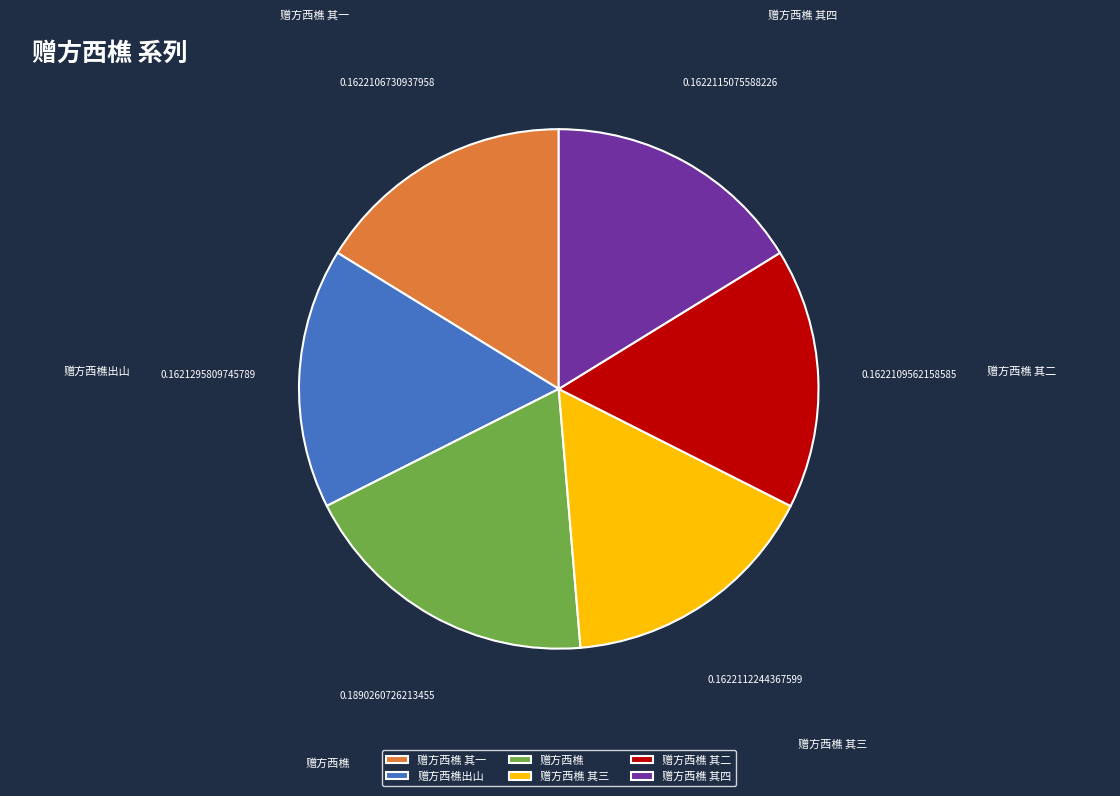

Is it true that 赠方西樵 其一 is 2% of the pie?

False